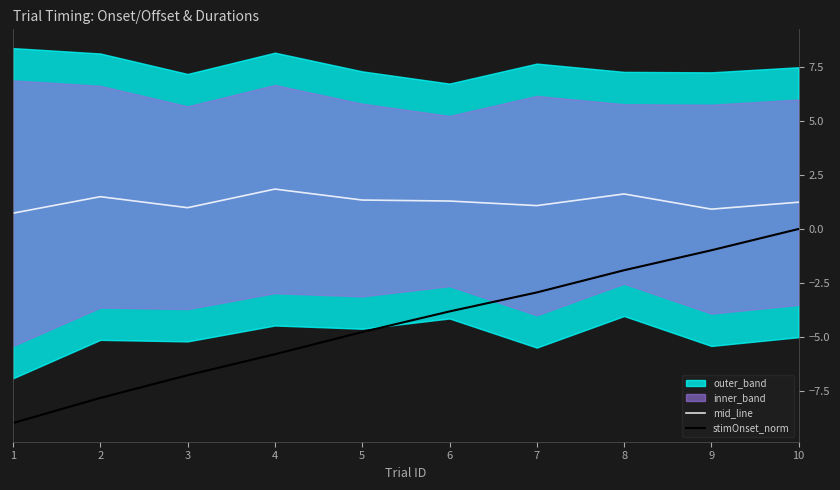

What is the lowest value of the stimOnset_norm series?

-9.0